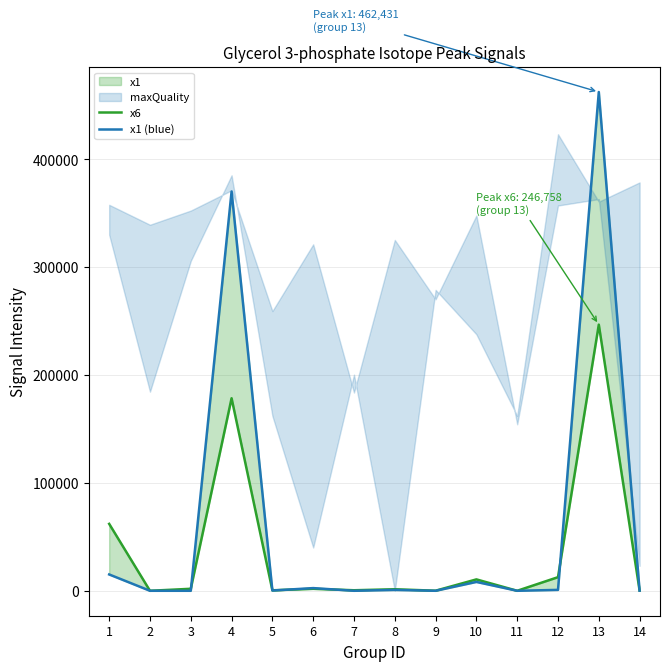

Where does the x1 (blue) series first go above 796?

1